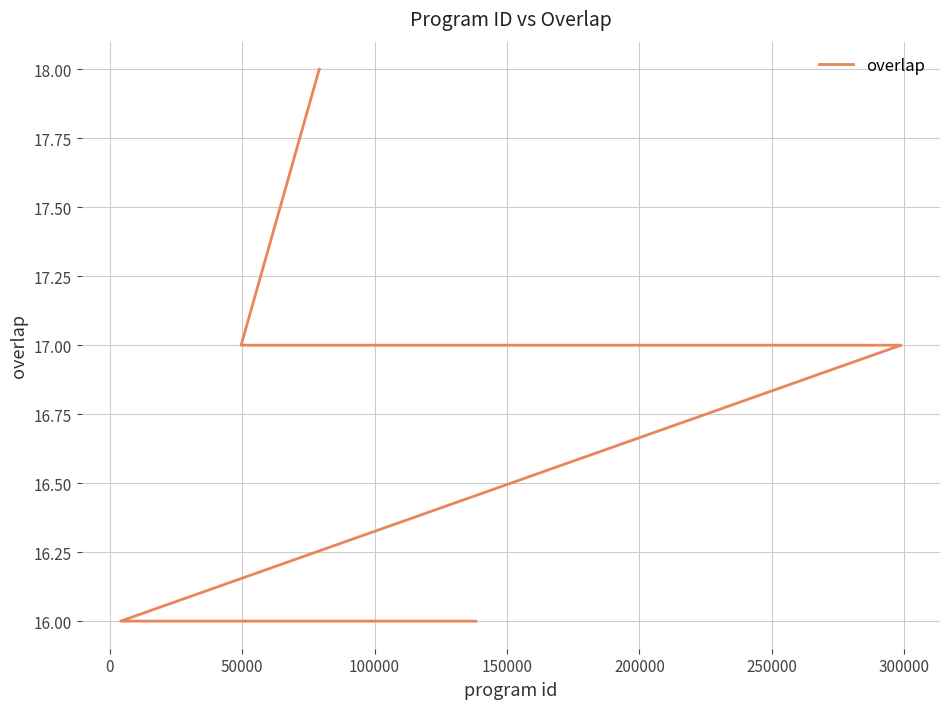

Does the chart have visible grid lines?

Yes